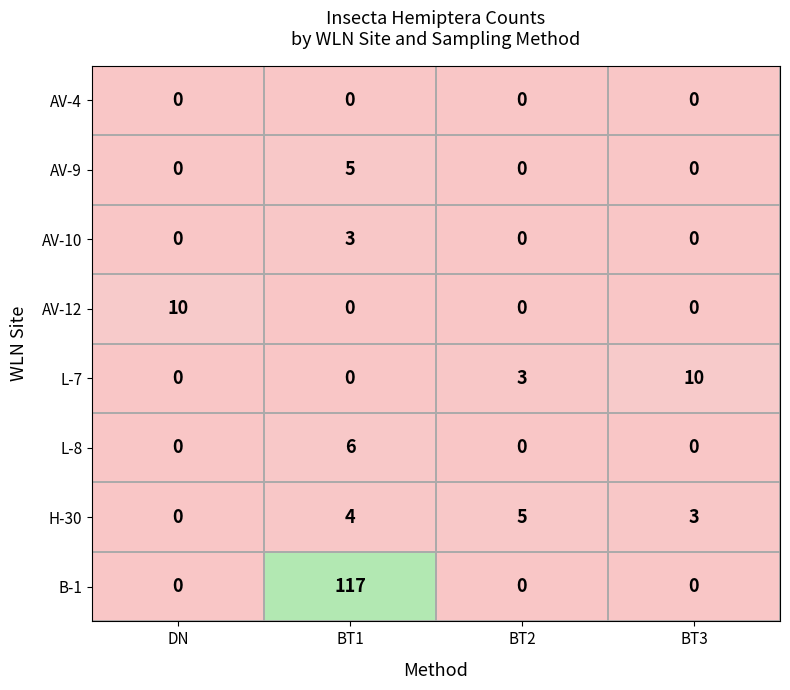

True or false: AV-12 has a value of 6 at BT3.

False